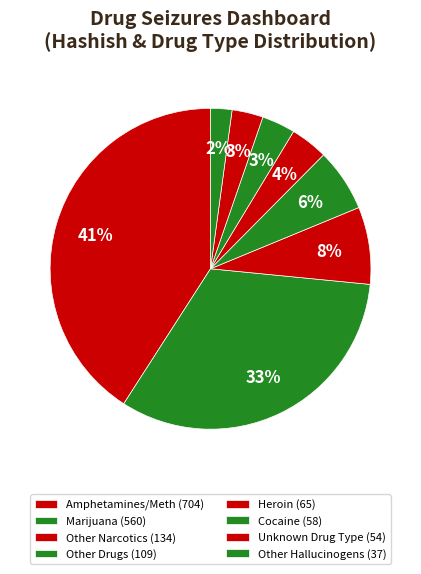

How many slices are in this pie chart?

8